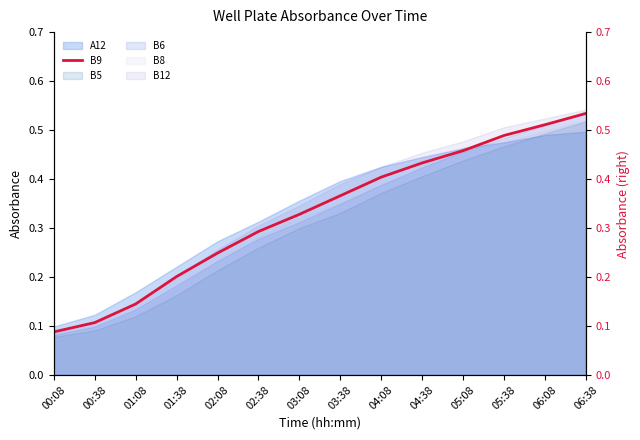

What is the label of the 7th point from the left?

03:08